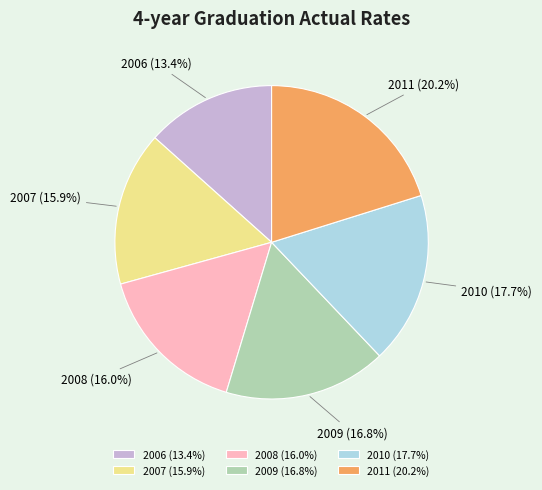

How many segments does this pie chart have?

6